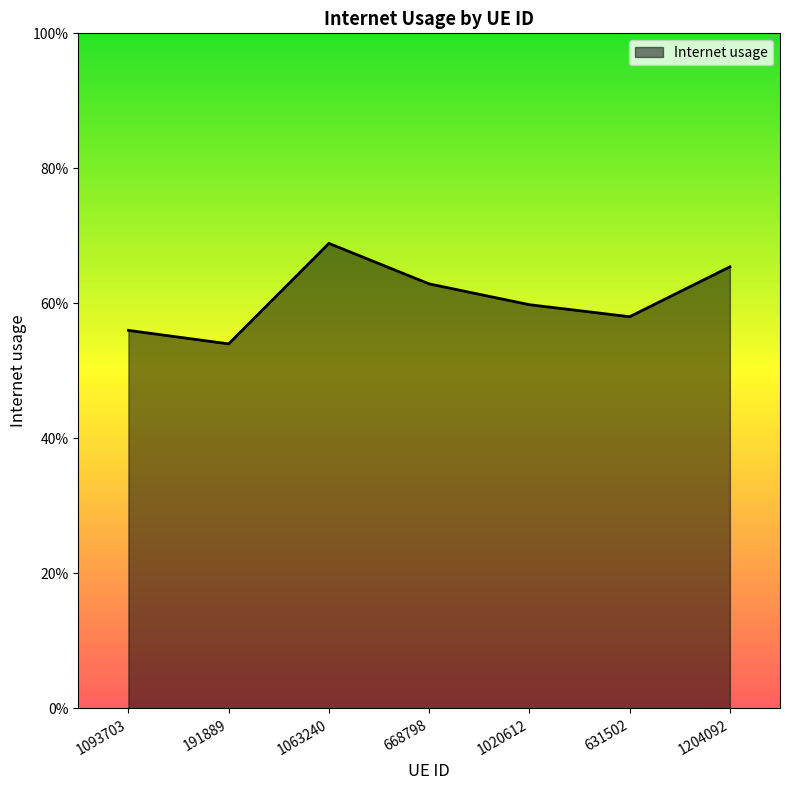

What is the value of the 2nd point from the left?

0.5